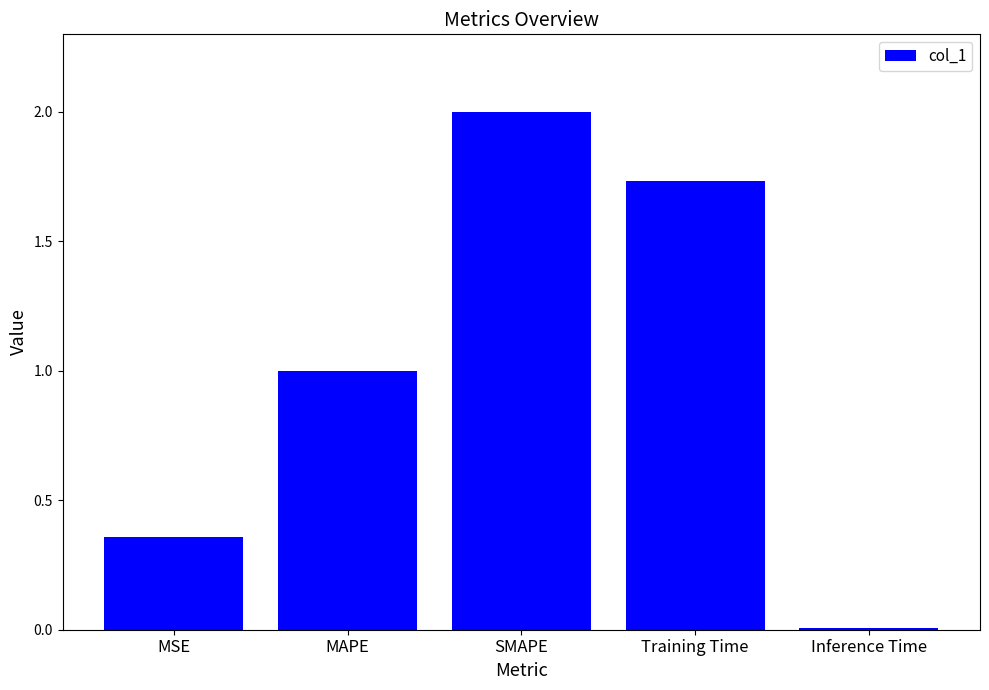

List the labels in order of value, smallest first.

Inference Time, MSE, MAPE, Training Time, SMAPE